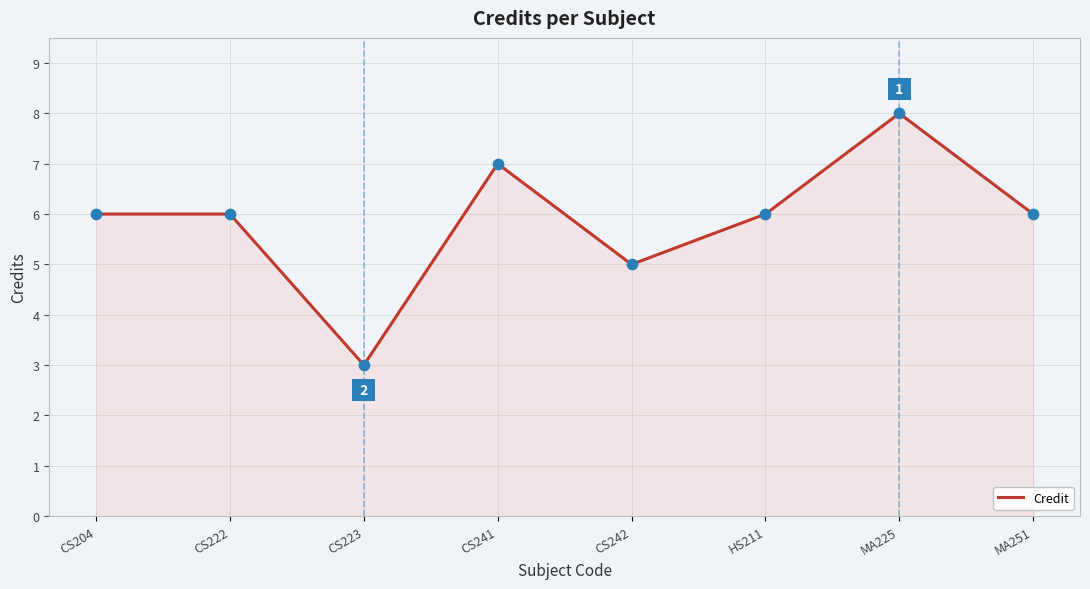

What is the change in value from CS223 to MA251?

+3